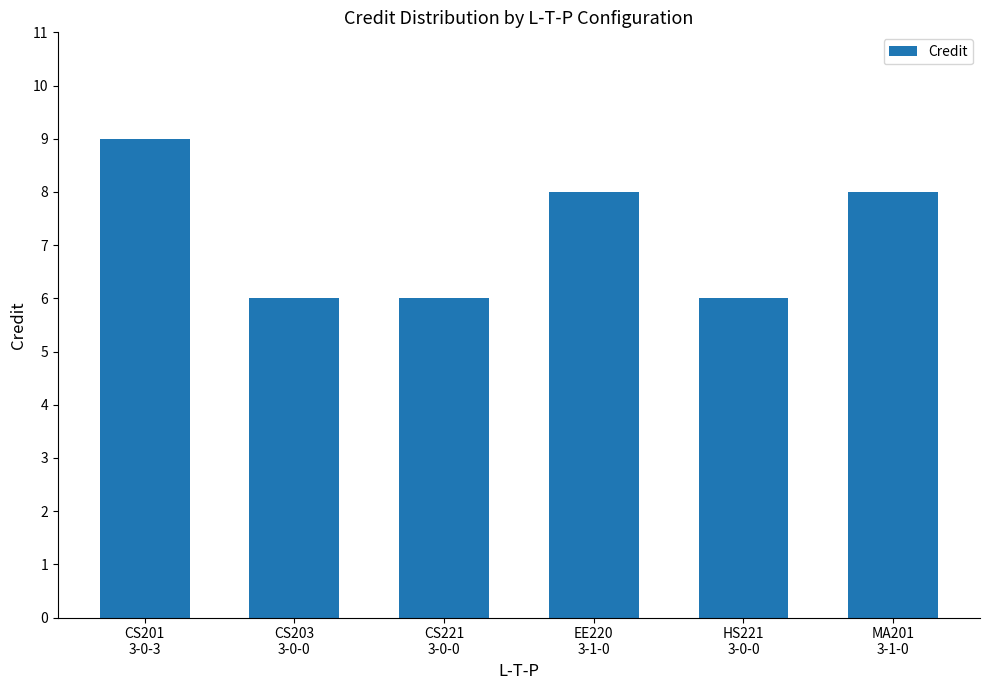

What is the minimum value shown in the chart?

6